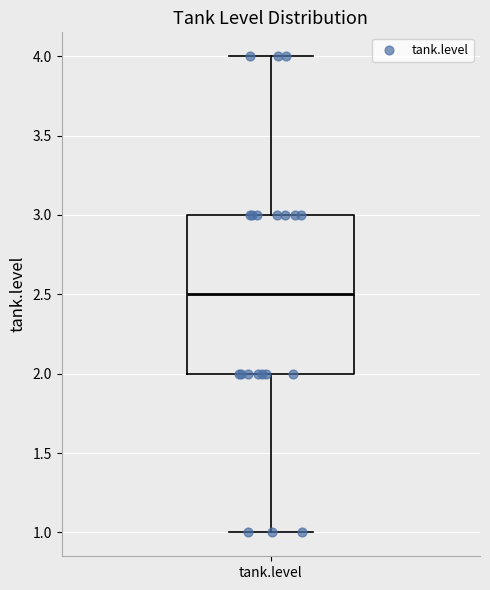

Where is the upper edge of the box for tank.level on the y-axis? The values are not printed on the chart, so give them approximately, as read against the axis.

3.0